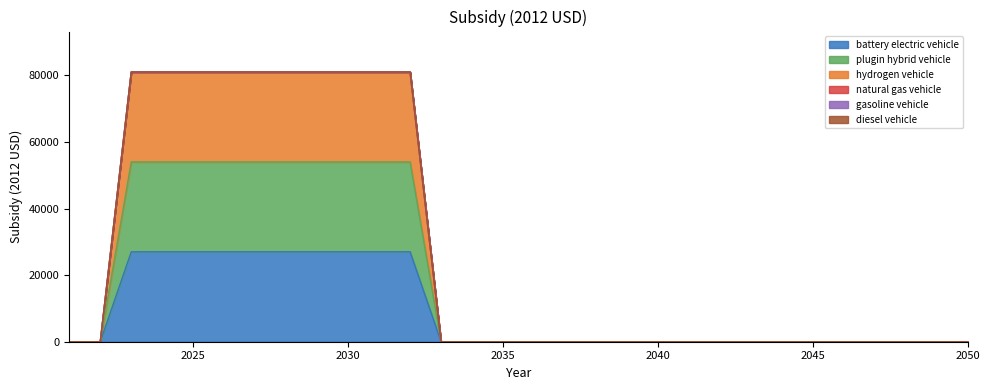

Does the chart display data point markers on the line(s)?

No